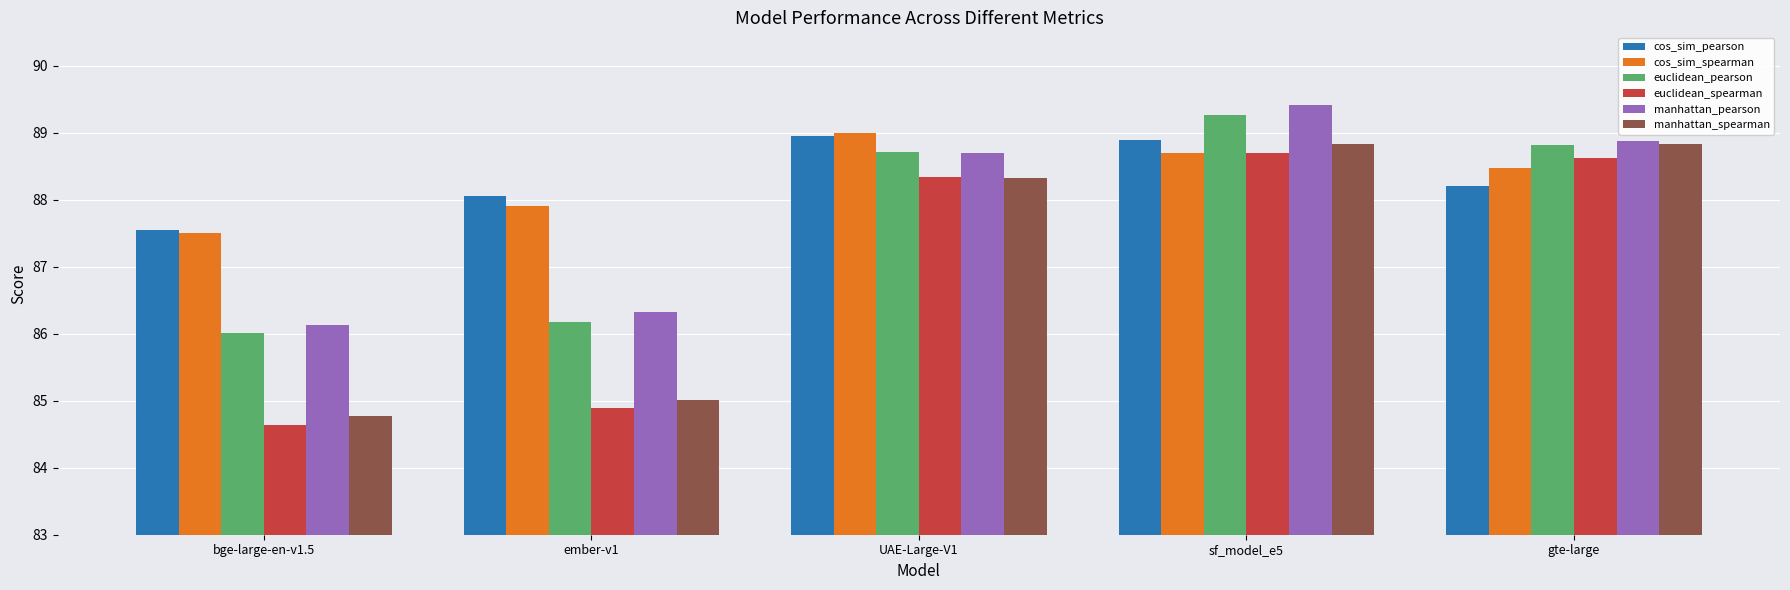

Reading right to left, transcribe all the data shown in this chart.

cos_sim_pearson: gte-large=88.2	sf_model_e5=88.9	UAE-Large-V1=88.9	ember-v1=88.1	bge-large-en-v1.5=87.5
cos_sim_spearman: gte-large=88.5	sf_model_e5=88.7	UAE-Large-V1=89.0	ember-v1=87.9	bge-large-en-v1.5=87.5
euclidean_pearson: gte-large=88.8	sf_model_e5=89.3	UAE-Large-V1=88.7	ember-v1=86.2	bge-large-en-v1.5=86.0
euclidean_spearman: gte-large=88.6	sf_model_e5=88.7	UAE-Large-V1=88.3	ember-v1=84.9	bge-large-en-v1.5=84.6
manhattan_pearson: gte-large=88.9	sf_model_e5=89.4	UAE-Large-V1=88.7	ember-v1=86.3	bge-large-en-v1.5=86.1
manhattan_spearman: gte-large=88.8	sf_model_e5=88.8	UAE-Large-V1=88.3	ember-v1=85.0	bge-large-en-v1.5=84.8